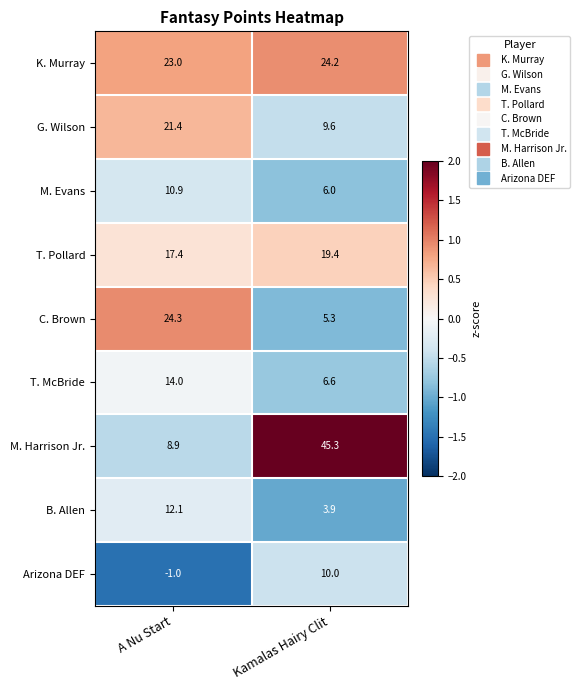

What value does the M. Harrison Jr. series have at A Nu Start?

8.9